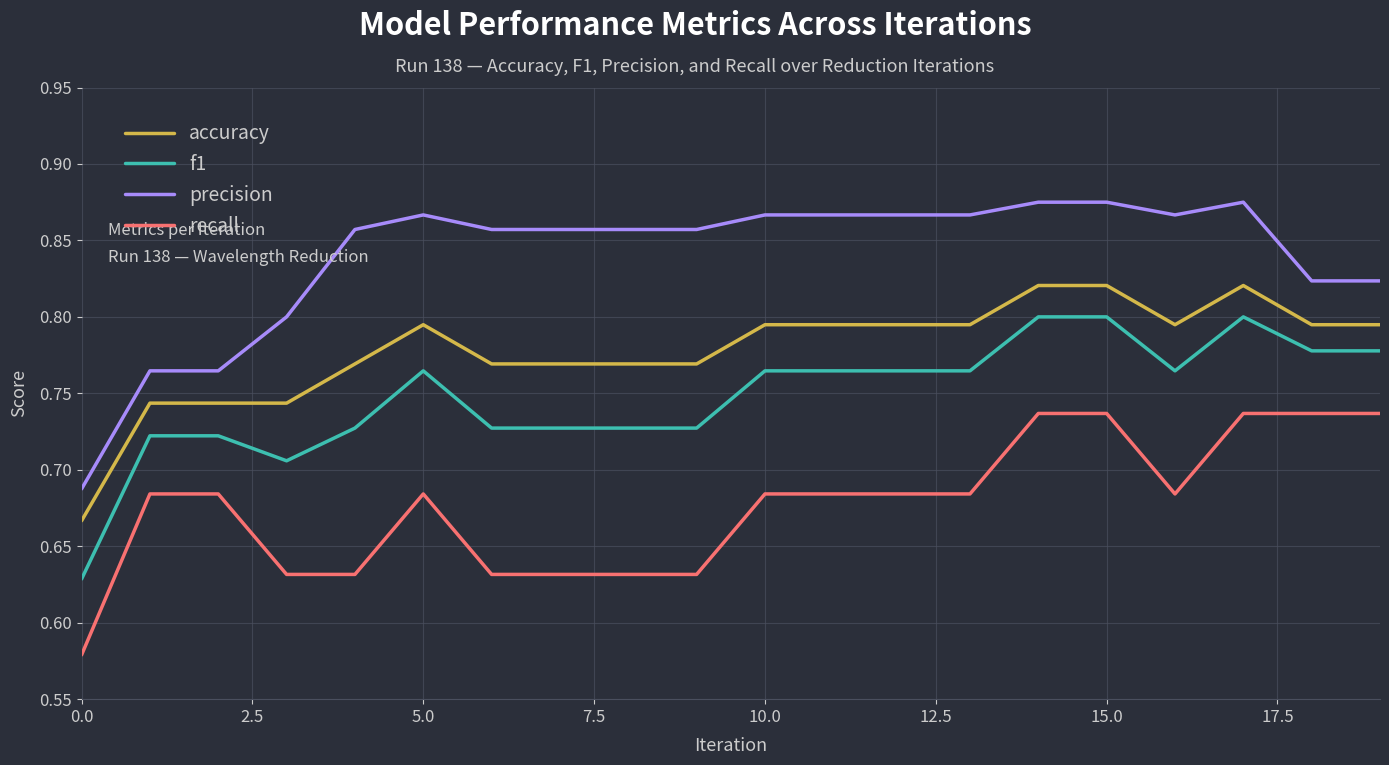

True or false: accuracy and recall intersect in this chart.

False